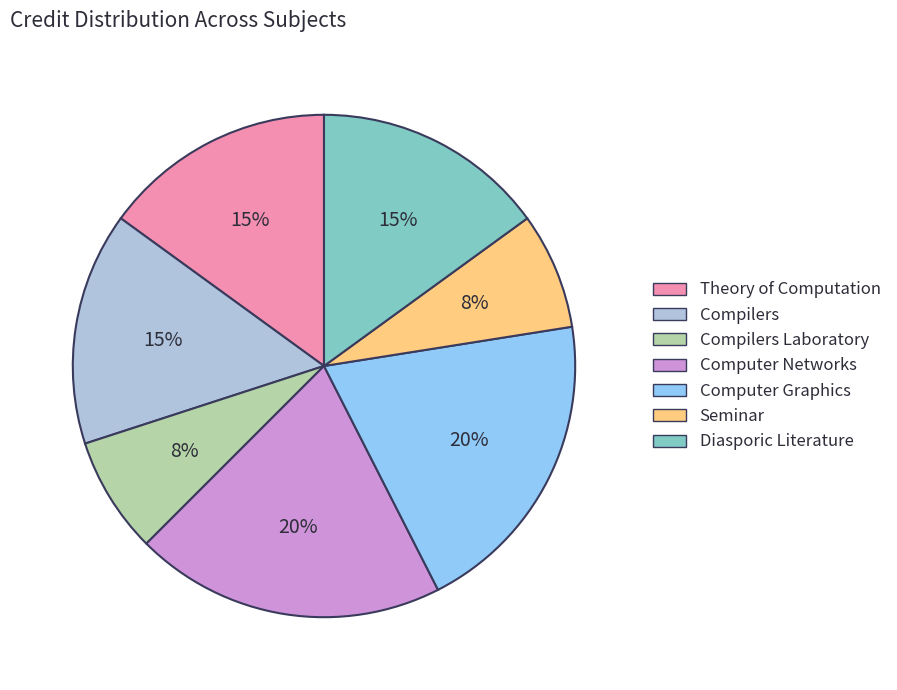

How many slices are in this pie chart?

7